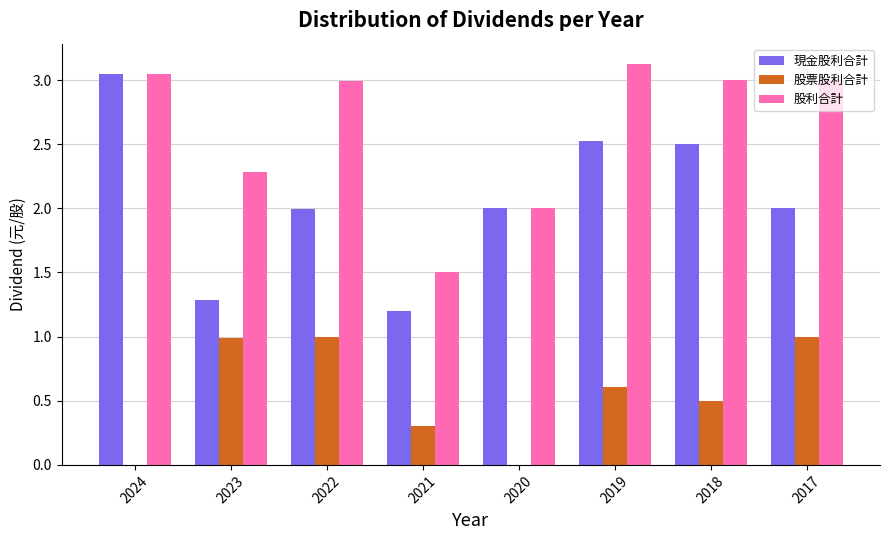

Are the bars grouped side by side (vs. stacked)?

Yes